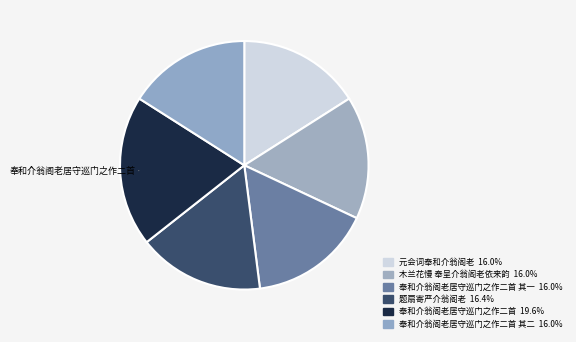

Count the number of slices in the pie.

6